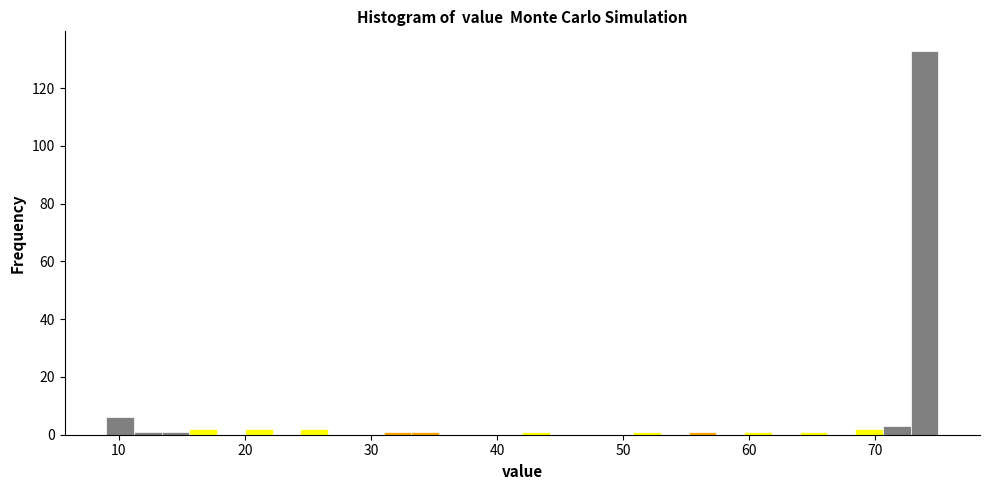

Read against the x-axis, roughly where is the centre of the tallest bar?

74